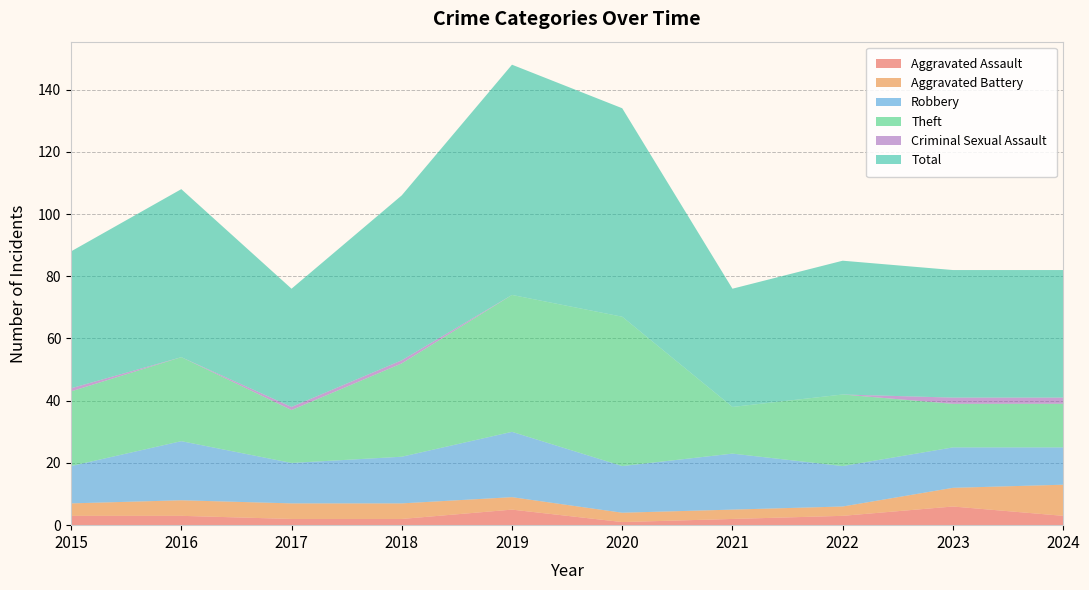

Reading left to right, list all the values displayed in this chart.

Aggravated Assault: 3	3	2	2	5	1	2	3	6	3
Aggravated Battery: 4	5	5	5	4	3	3	3	6	10
Robbery: 12	19	13	15	21	15	18	13	13	12
Theft: 24	27	17	30	44	48	15	23	14	14
Criminal Sexual Assault: 1	0	1	1	0	0	0	0	2	2
Total: 44	54	38	53	74	67	38	43	41	41